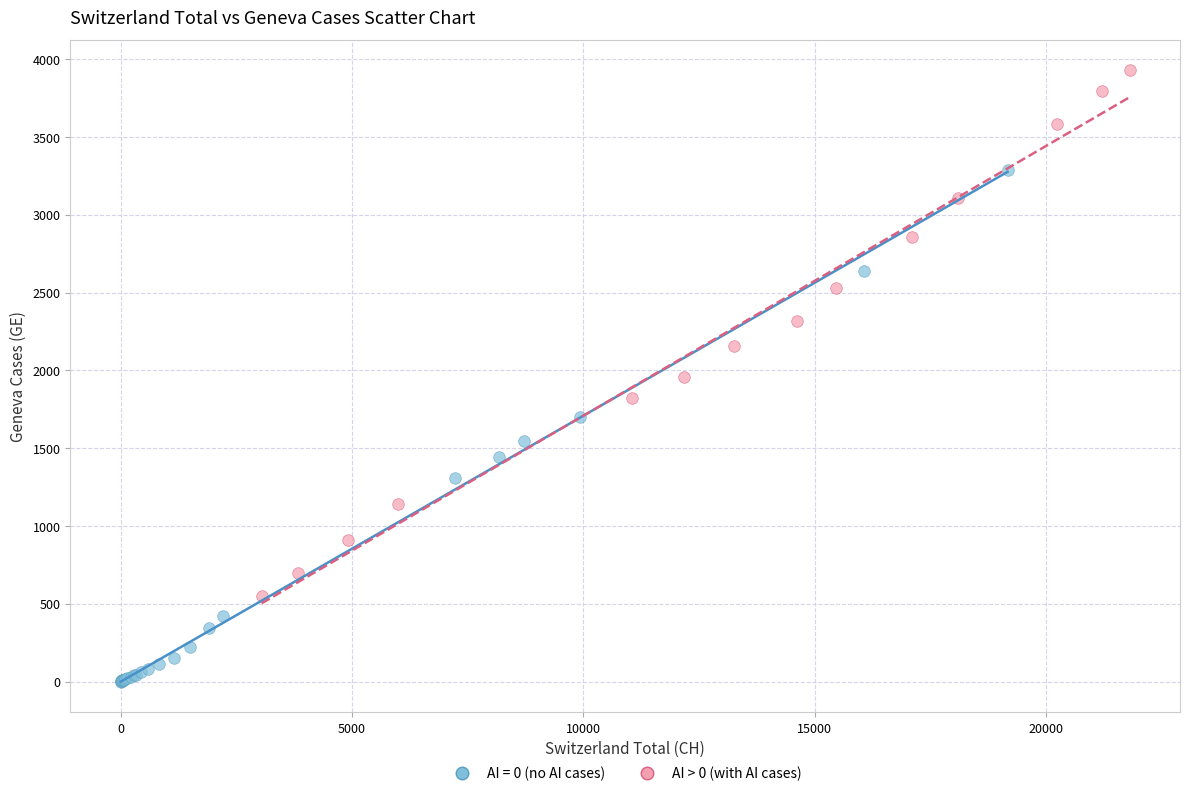

Which series contains the lowest Y value?

AI = 0 (no AI cases)